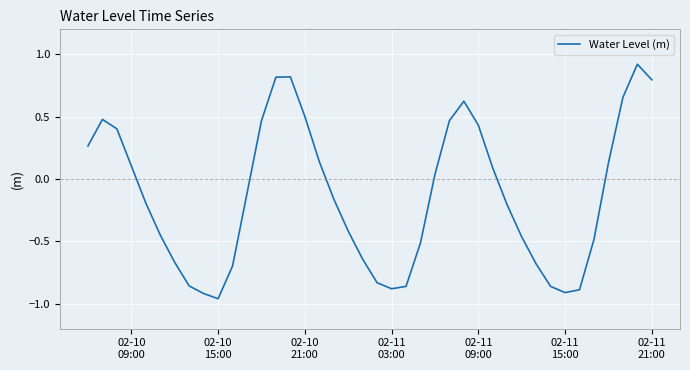

What is the greatest value displayed?

0.9